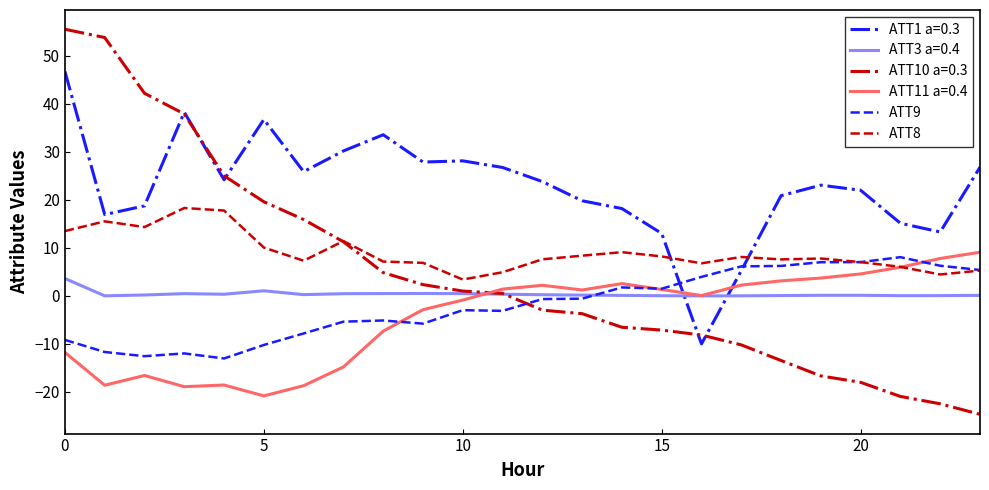

How many values in ATT9 are above zero?

10